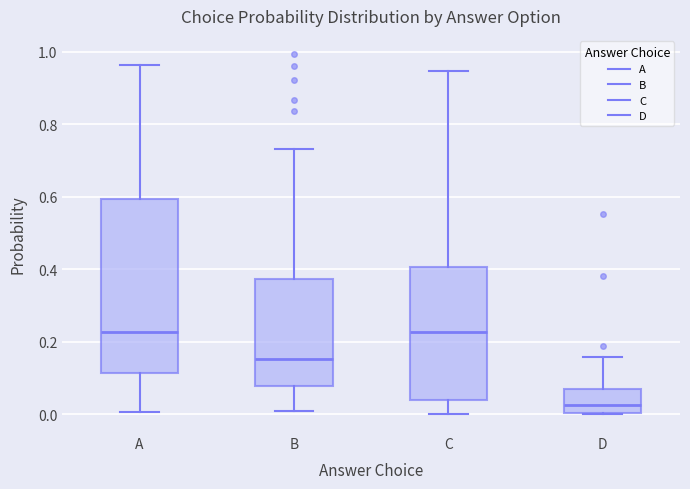

Which box is the tallest, from its lower edge to its upper edge?

A